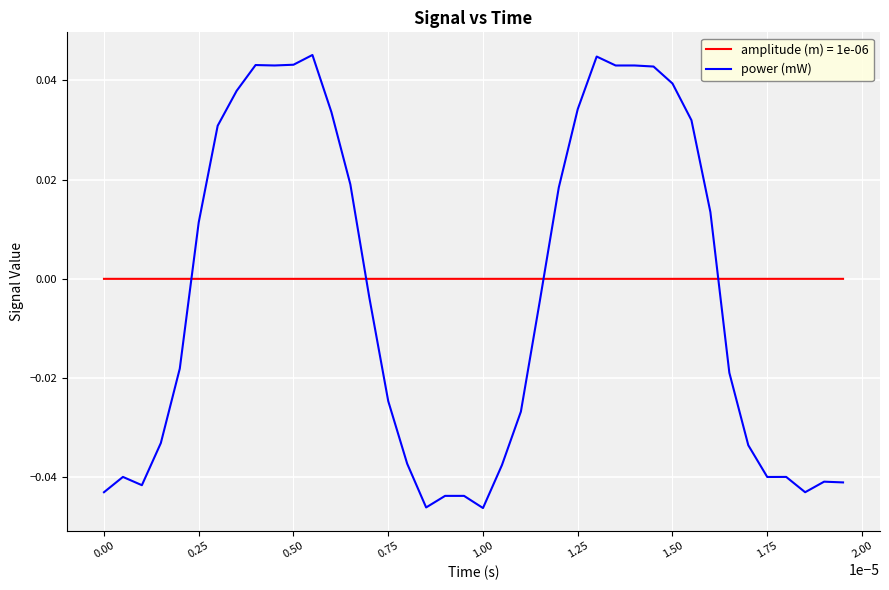

True or false: power (mW) and amplitude (m) = 1e-06 intersect in this chart.

True